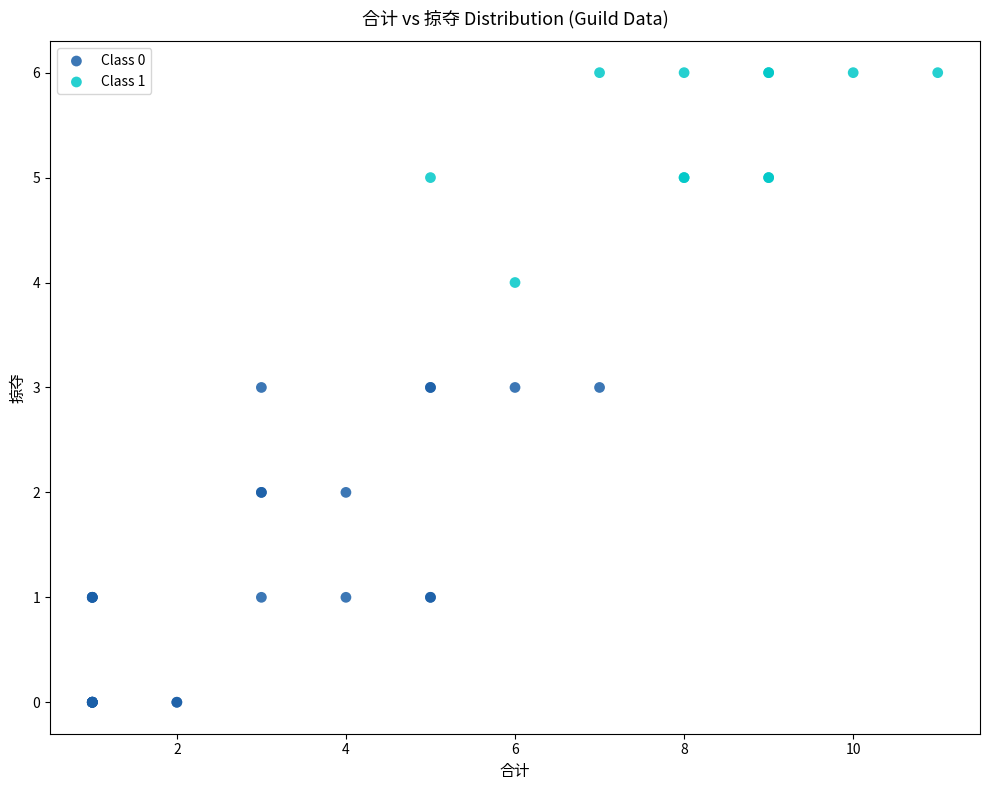

What are all the series names shown in the legend?

Class 0, Class 1